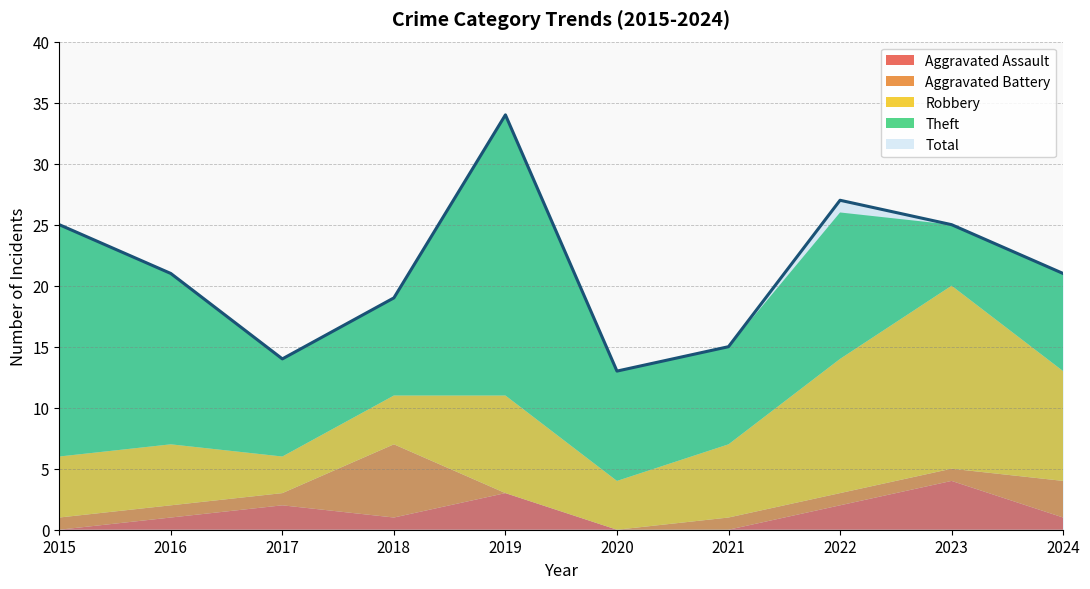

At which category is the sum across all series the highest?

2019